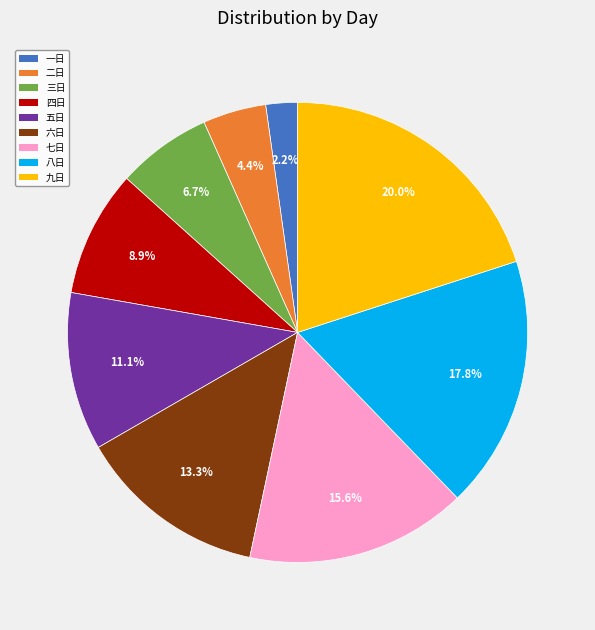

Count the number of slices in the pie.

9